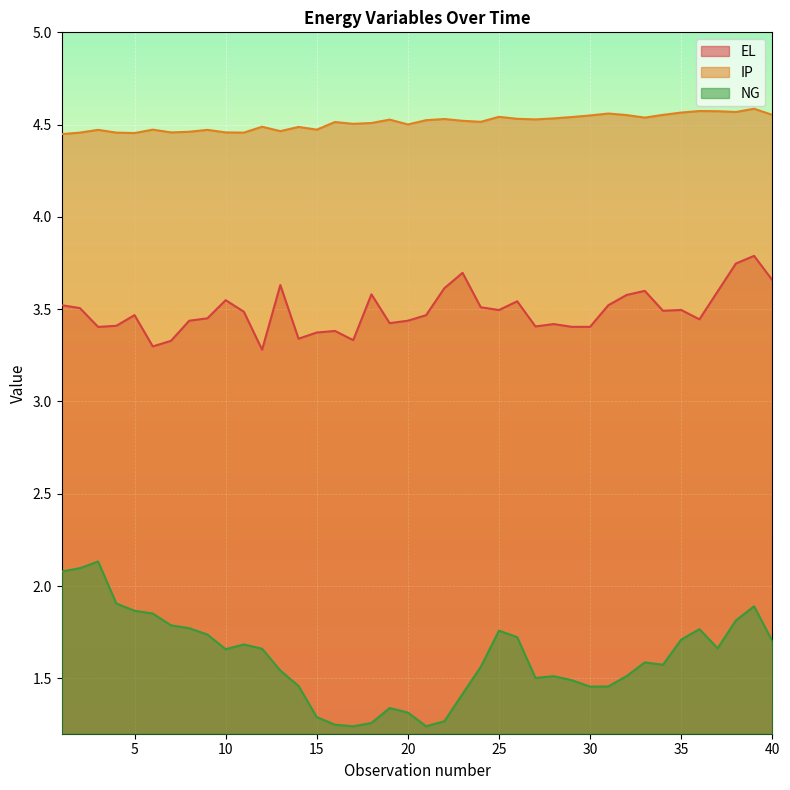

What is the total value across all series at 31?

9.5